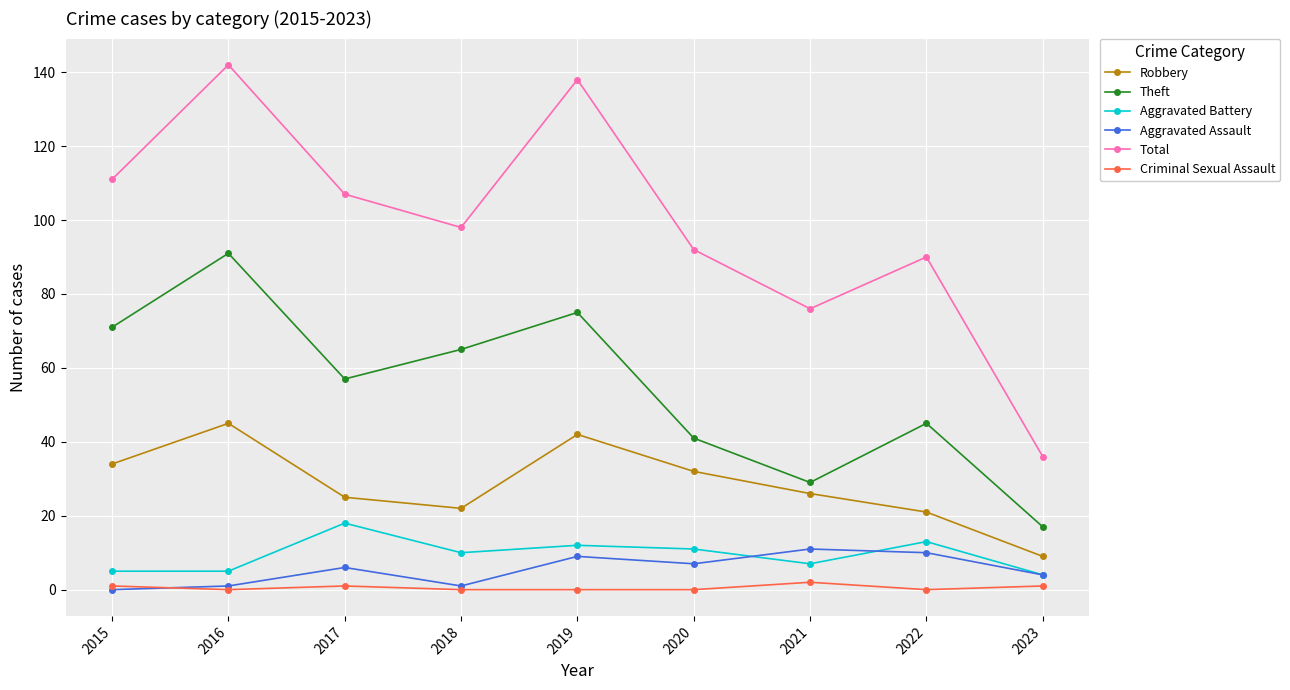

The Criminal Sexual Assault series shows 2 at 2021. True or false?

True